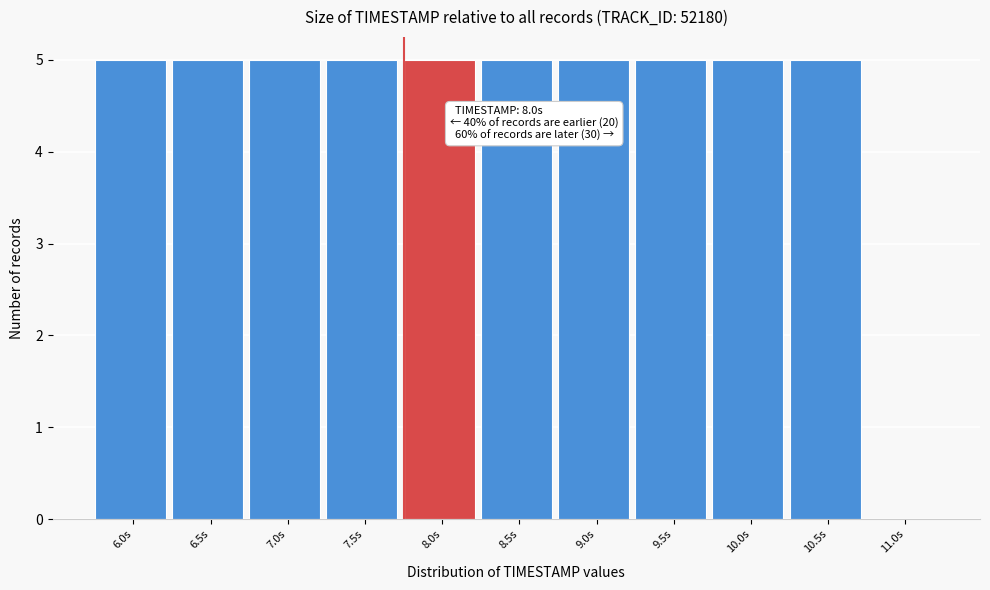

Reading left to right, list all the values displayed in this chart.

6.0s=5	6.5s=5	7.0s=5	7.5s=5	8.0s=5	8.5s=5	9.0s=5	9.5s=5	10.0s=5	10.5s=5	11.0s=0